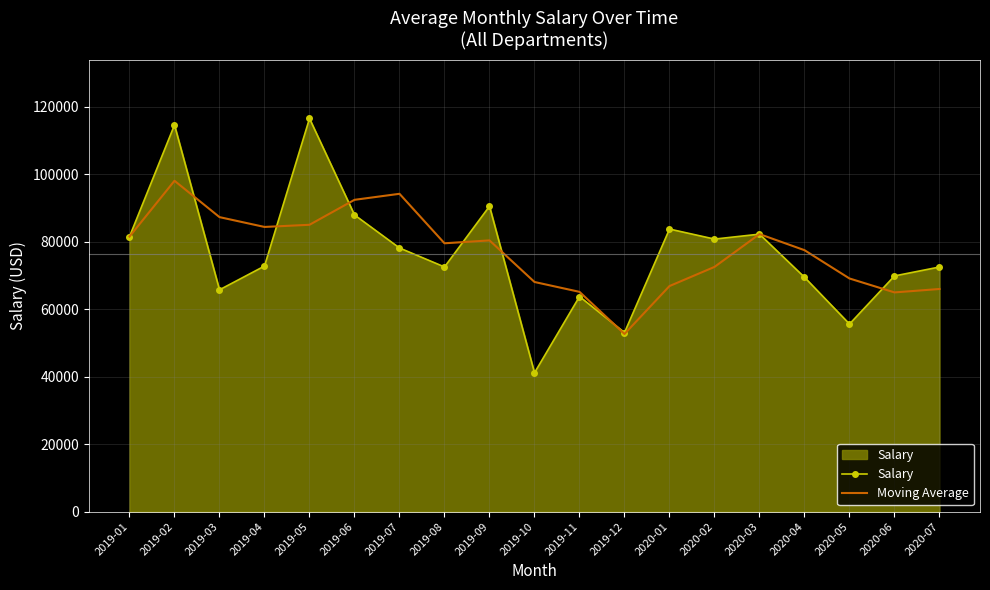

How many values in the Moving Average series are below 79533?

9